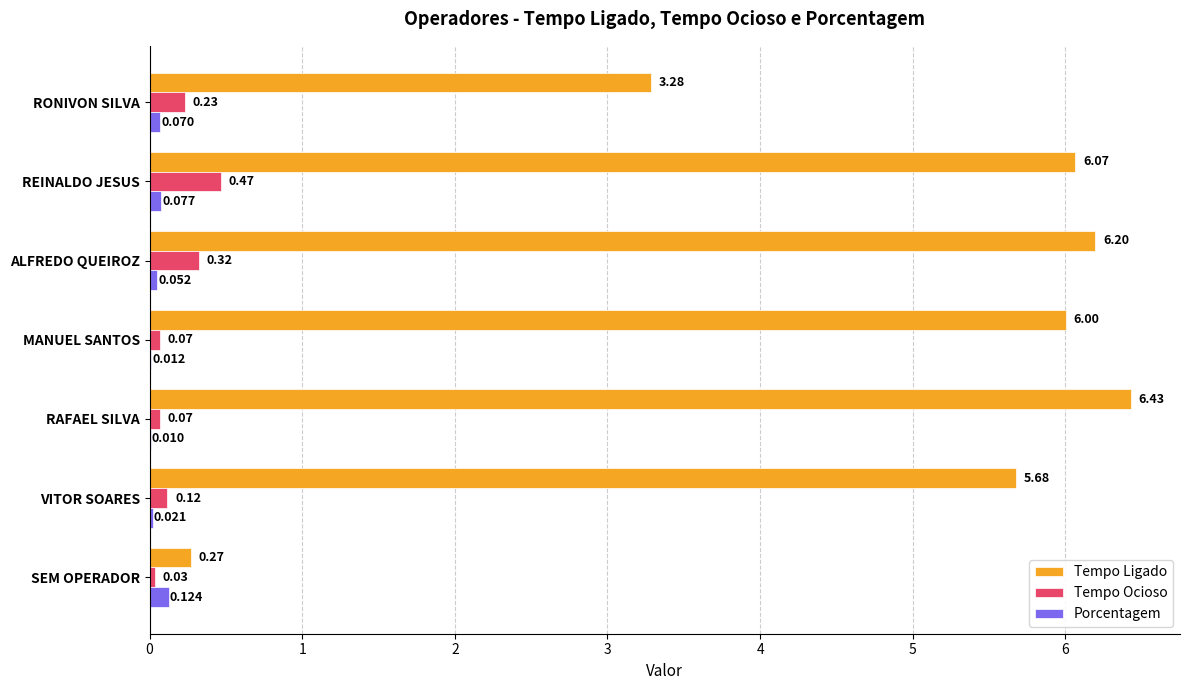

Between SEM OPERADOR and MANUEL SANTOS, which series saw the biggest shift?

Tempo Ligado